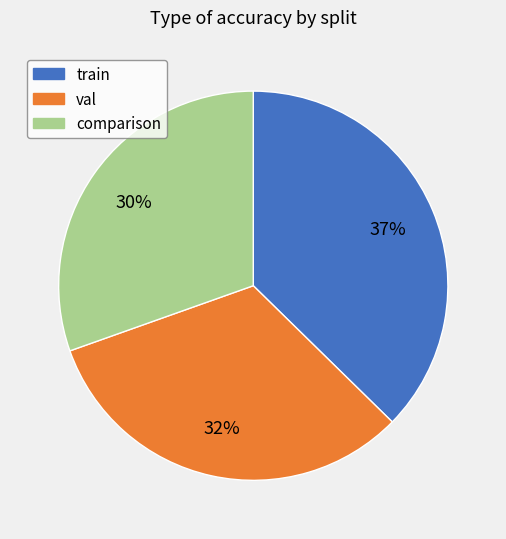

To the nearest percent, what is the combined percentage of comparison and val?

63%